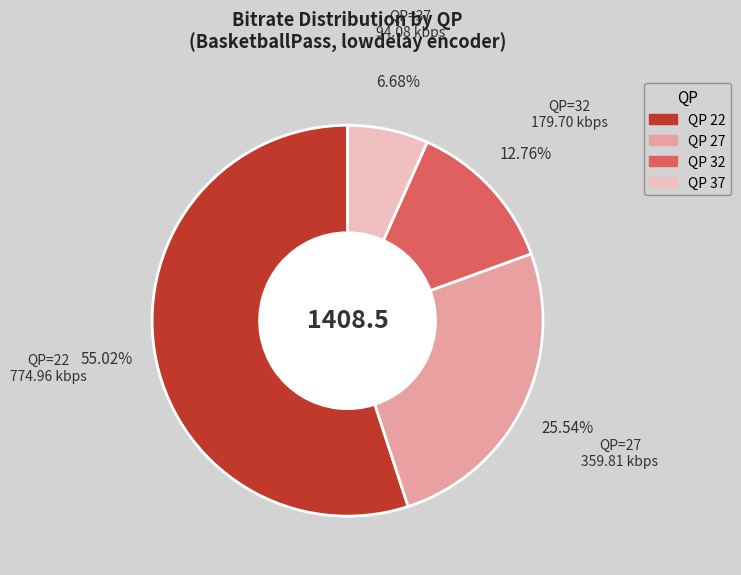

Is there a majority slice in this chart?

Yes